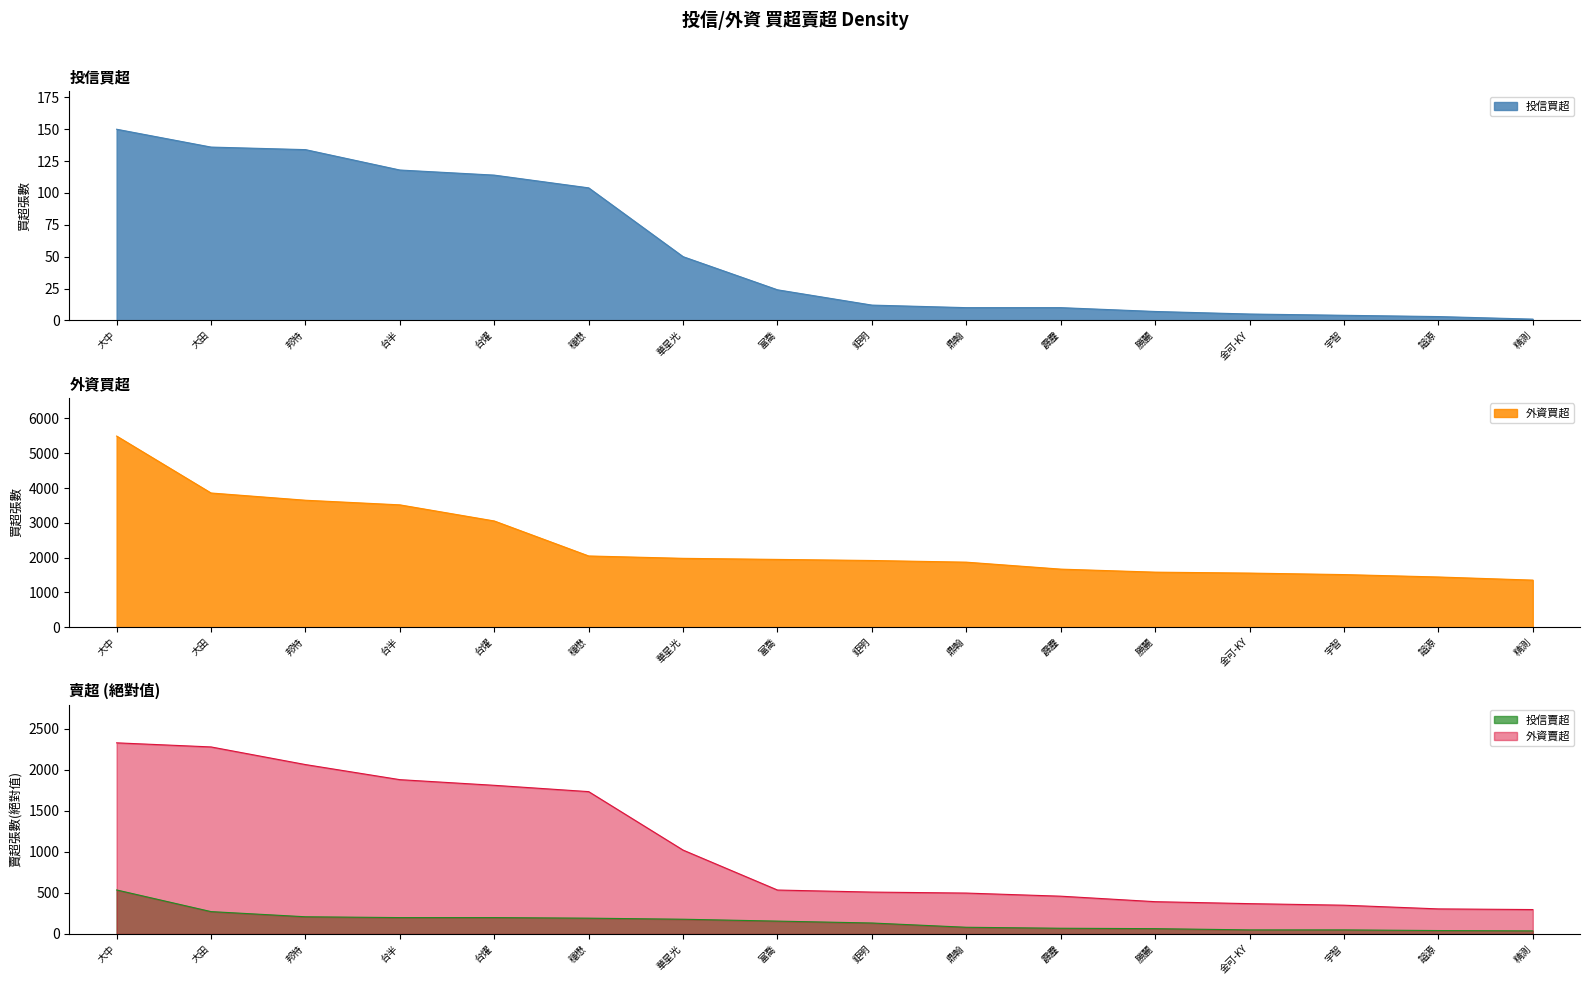

Is it true that 投信賣超 equals 82 at 鼎翰?

True